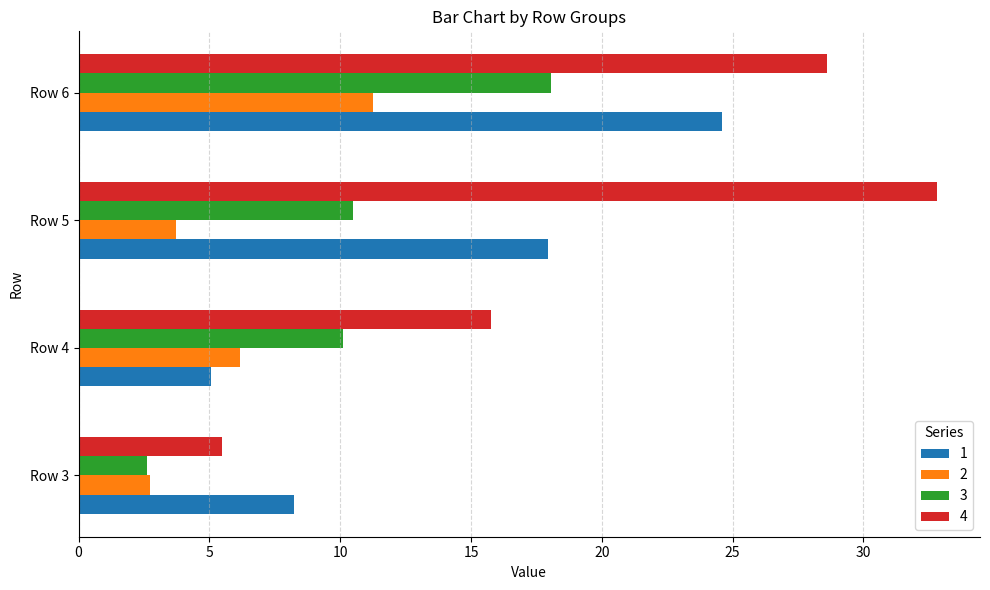

What is the total value across all series at Row 6?

82.5